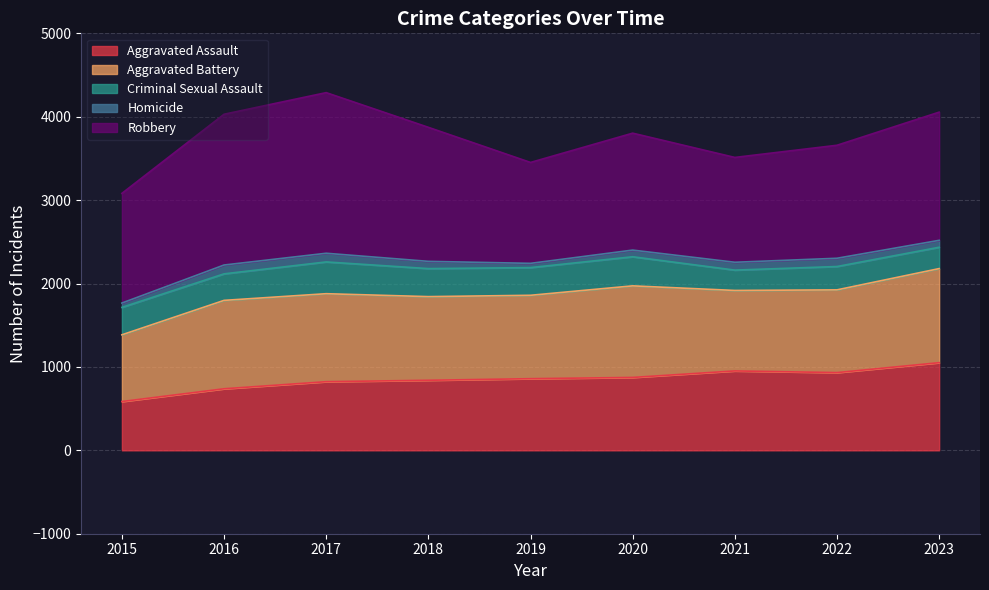

In Homicide, how many points are lower than both neighbors (excluding endpoints)?

1